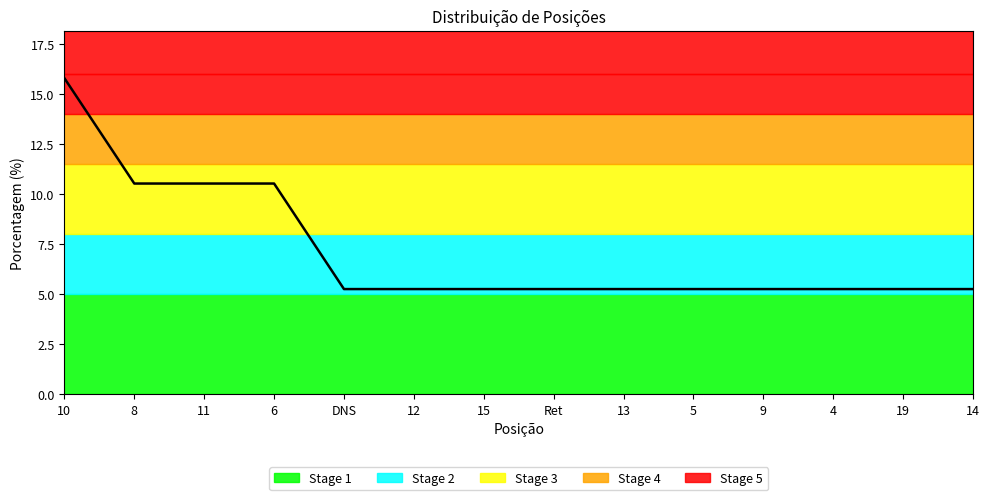

How many data points does each series have?

14